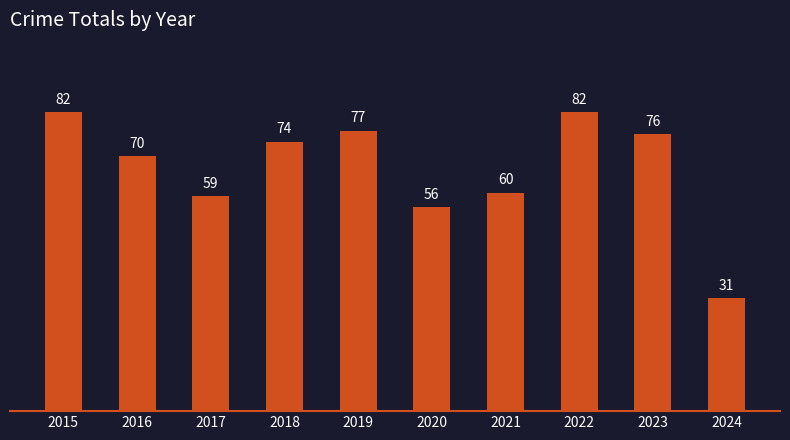

Approximately how many times larger is the value at 2024 compared to 2015?

0.4